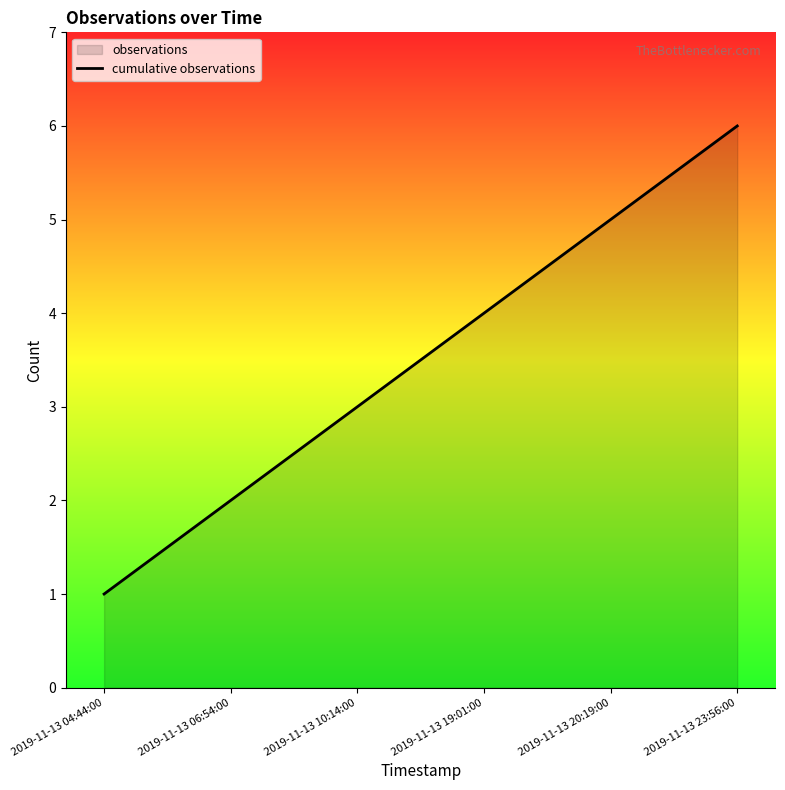

List the labels in order of value, largest first.

2019-11-13 23:56:00, 2019-11-13 20:19:00, 2019-11-13 19:01:00, 2019-11-13 10:14:00, 2019-11-13 06:54:00, 2019-11-13 04:44:00